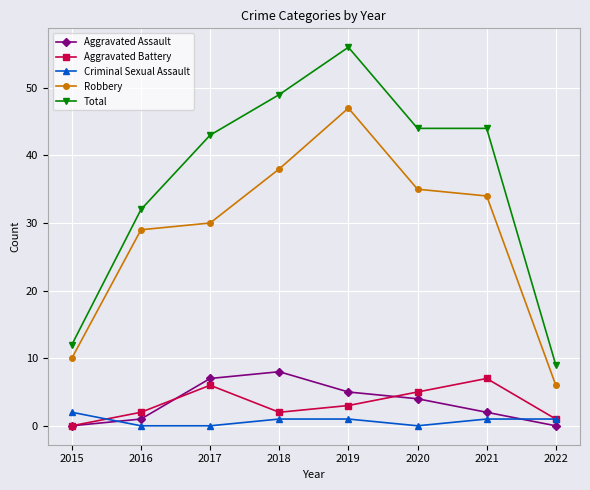

What is the difference between the Aggravated Battery values at 2015 and 2020?

5